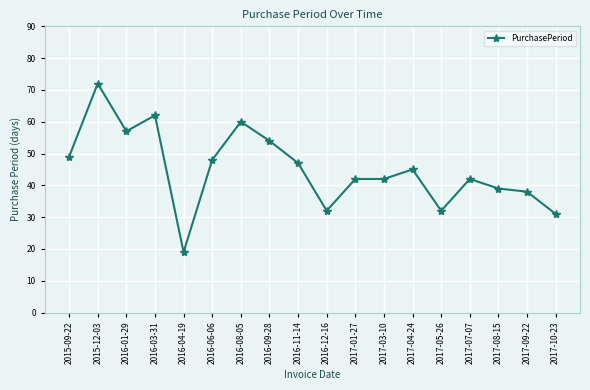

Between 2017-10-23 and 2016-03-31, which is larger?

2016-03-31